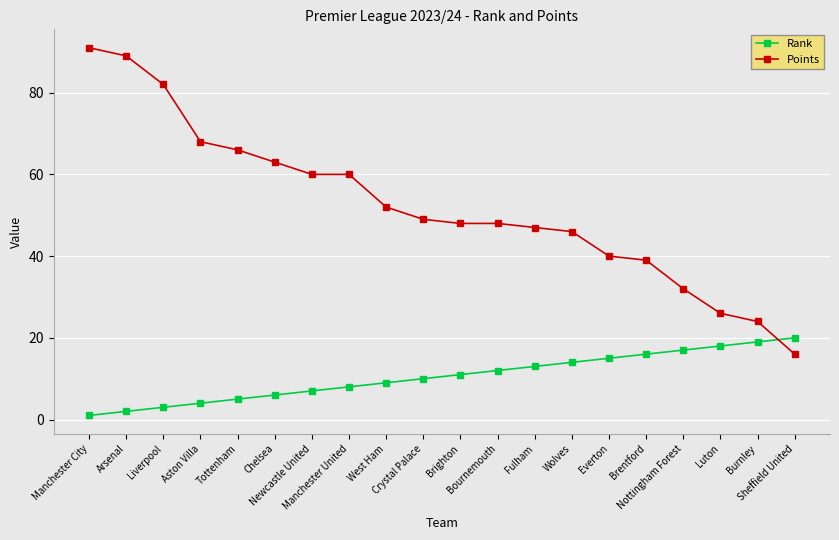

List the series in order of their overall mean, lowest first.

Rank, Points